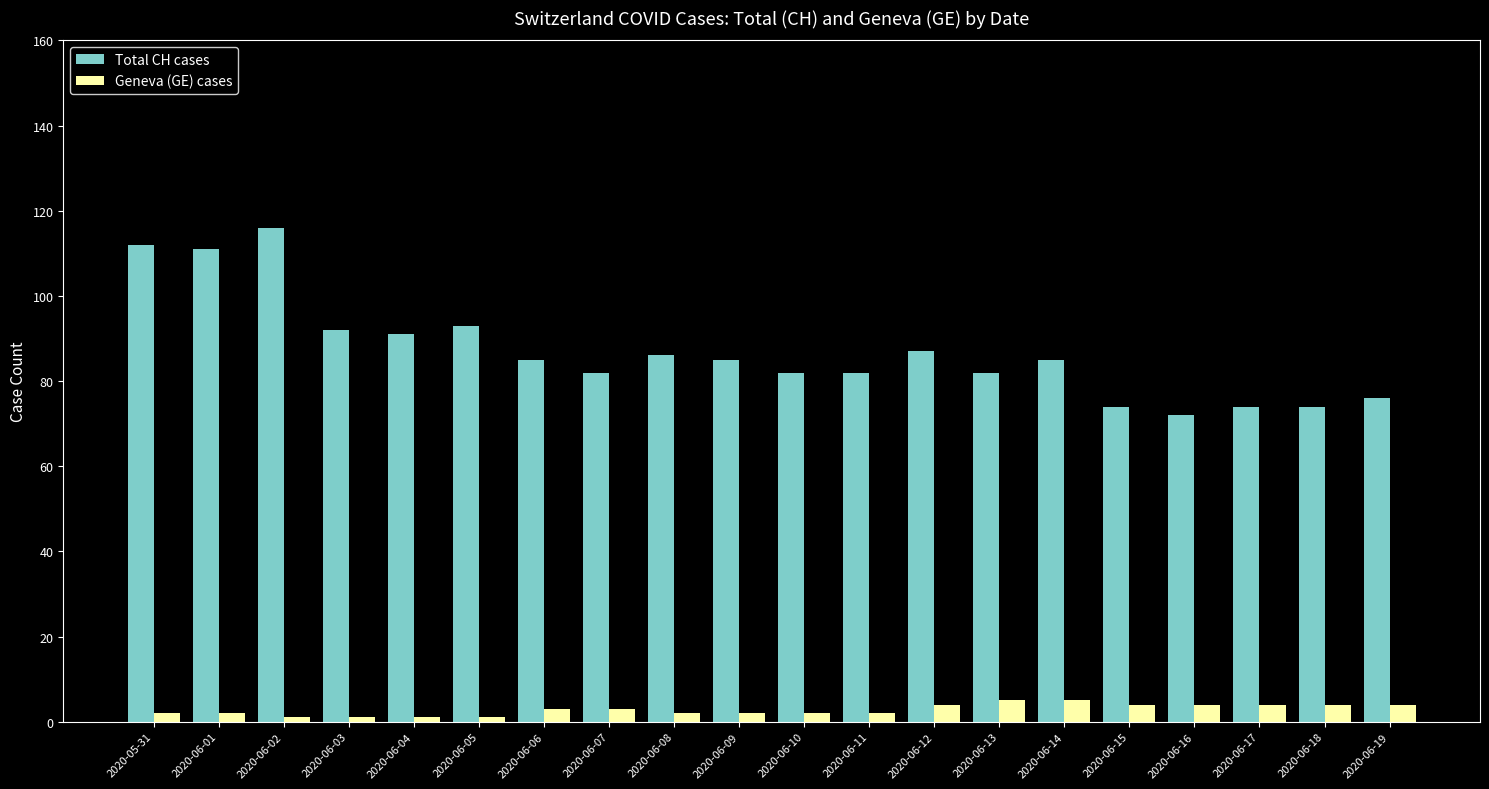

What is the total value across all series at 2020-06-13?

87